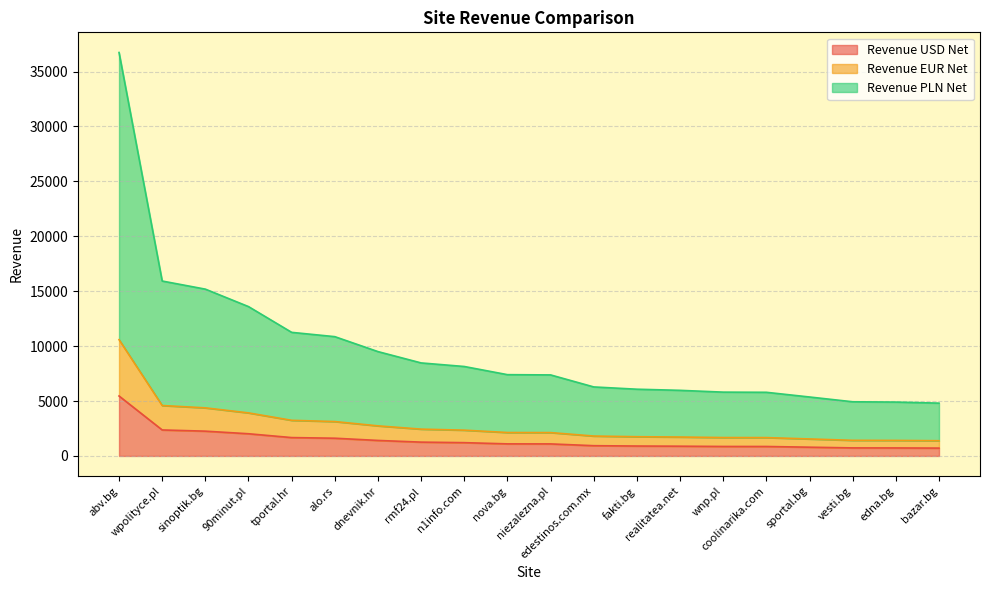

What is the maximum value for Revenue USD Net?

5459.1